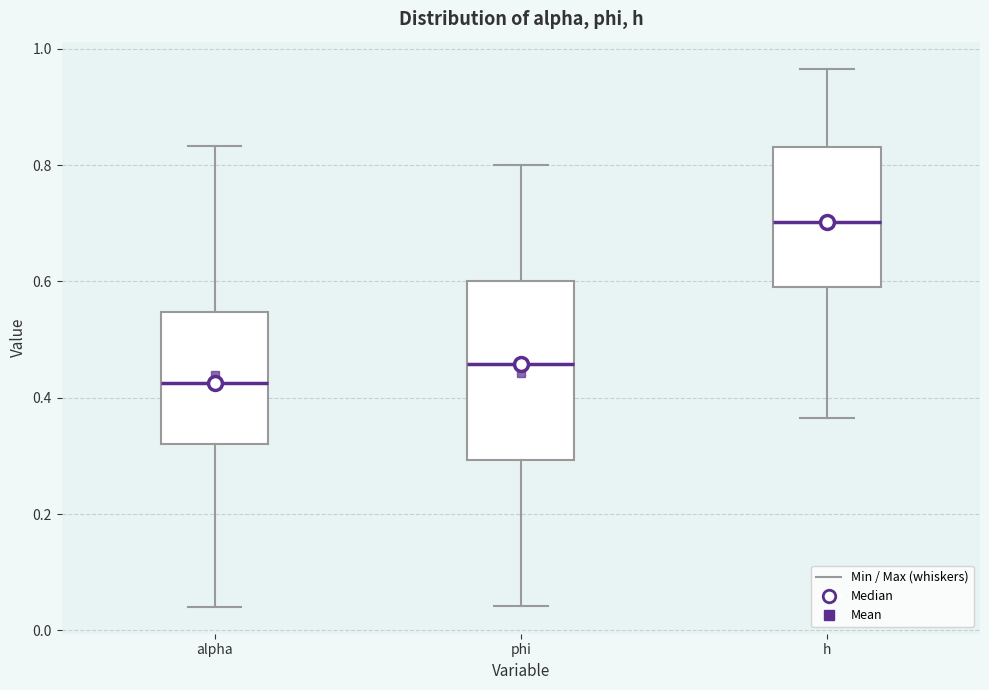

Reading left to right, read every box against the y-axis: the position of its median line, the range the box covers, and the ends of its whiskers. The values are not printed on the chart, so give them approximately, as read against the axis.

alpha: median 0.42, box 0.32 to 0.54, whiskers 0.04 to 0.84
phi: median 0.46, box 0.30 to 0.60, whiskers 0.04 to 0.80
h: median 0.70, box 0.58 to 0.84, whiskers 0.36 to 0.96